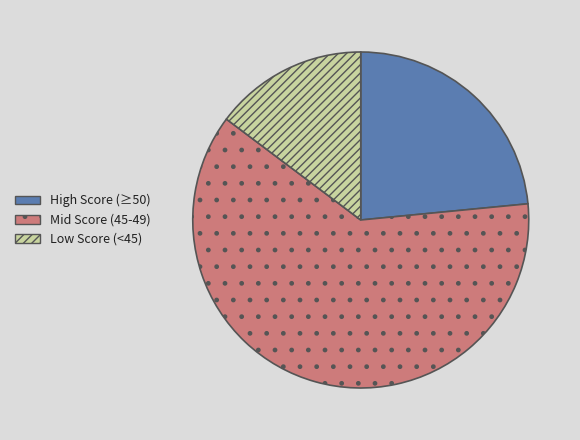

How many slices are in this pie chart?

3